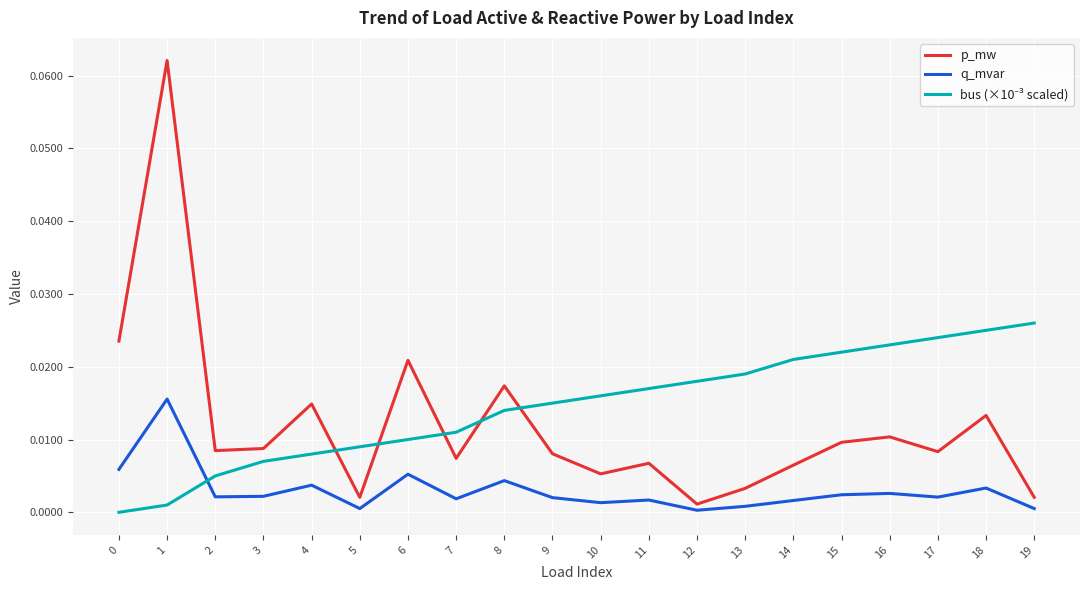

How many interior local peaks does the p_mw series have?

7